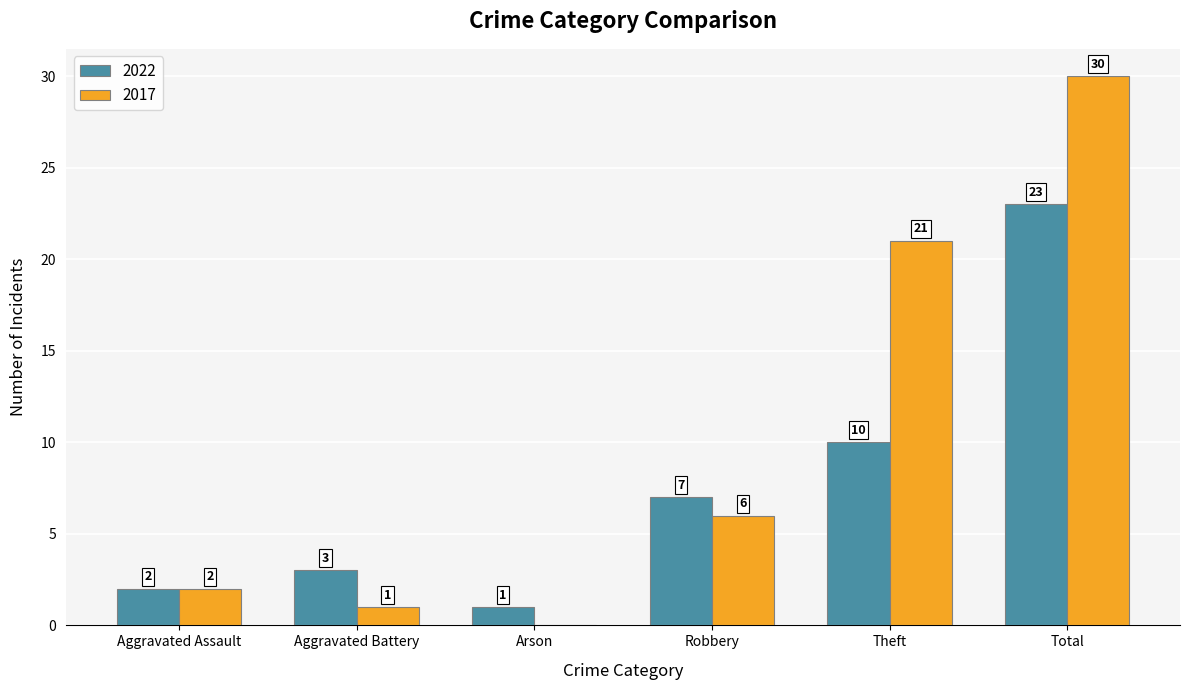

The 2022 series shows 2 at Aggravated Battery. True or false?

False